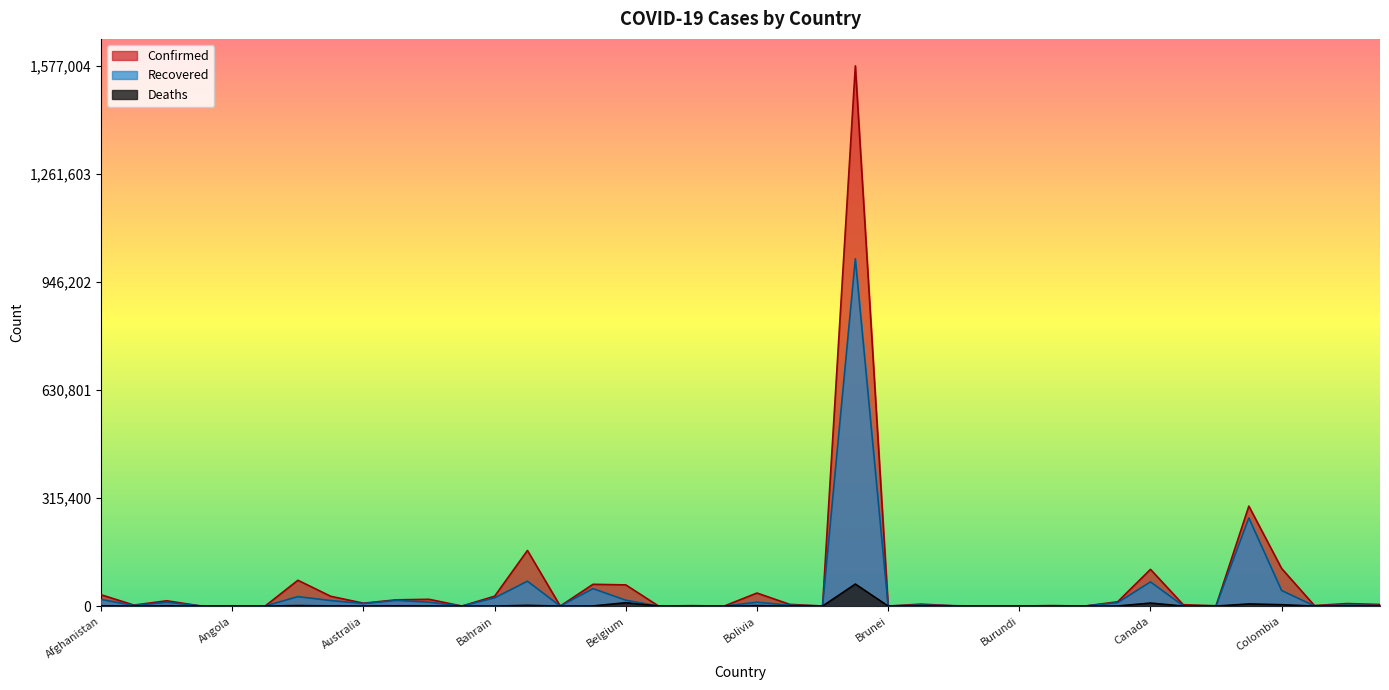

Reading right to left, what are all the values shown in this chart?

Confirmed: Costa Rica=4621	Congo (Kinshasa)=7379	Congo (Brazzaville)=1557	Colombia=109793	Chile=291847	Chad=871	Central African Republic=3969	Canada=107185	Cameroon=12592	Cambodia=141	Cabo Verde=1421	Burundi=191	Burma=313	Burkina Faso=987	Bulgaria=5677	Brunei=141	Brazil=1577004	Botswana=277	Bosnia and Herzegovina=4962	Bolivia=38071	Bhutan=78	Benin=1199	Belize=30	Belgium=61838	Belarus=63554	Barbados=97	Bangladesh=162417	Bahrain=28857	Bahamas=104	Azerbaijan=19801	Austria=18280	Australia=8449	Armenia=28606	Argentina=75376	Antigua and Barbuda=68	Angola=346	Andorra=855	Algeria=15500	Albania=2893	Afghanistan=32951
Recovered: Costa Rica=1721	Congo (Kinshasa)=2961	Congo (Brazzaville)=501	Colombia=45409	Chile=257451	Chad=787	Central African Republic=914	Canada=70507	Cameroon=10100	Cambodia=131	Cabo Verde=654	Burundi=118	Burma=240	Burkina Faso=854	Bulgaria=2898	Brunei=138	Brazil=1013951	Botswana=29	Bosnia and Herzegovina=2550	Bolivia=11272	Bhutan=51	Benin=333	Belize=19	Belgium=17091	Belarus=50871	Barbados=90	Bangladesh=72625	Bahrain=23959	Bahamas=89	Azerbaijan=11291	Austria=16615	Australia=7399	Armenia=16140	Argentina=27597	Antigua and Barbuda=23	Angola=108	Andorra=800	Algeria=11181	Albania=1657	Afghanistan=19366
Deaths: Costa Rica=19	Congo (Kinshasa)=182	Congo (Brazzaville)=44	Colombia=4001	Chile=6192	Chad=74	Central African Republic=48	Canada=8732	Cameroon=313	Cambodia=0	Cabo Verde=16	Burundi=1	Burma=6	Burkina Faso=53	Bulgaria=241	Brunei=3	Brazil=64265	Botswana=1	Bosnia and Herzegovina=191	Bolivia=1378	Bhutan=0	Benin=21	Belize=2	Belgium=9771	Belarus=423	Barbados=7	Bangladesh=2052	Bahrain=96	Bahamas=11	Azerbaijan=241	Austria=706	Australia=104	Armenia=484	Argentina=1490	Antigua and Barbuda=3	Angola=19	Andorra=52	Algeria=946	Albania=76	Afghanistan=864